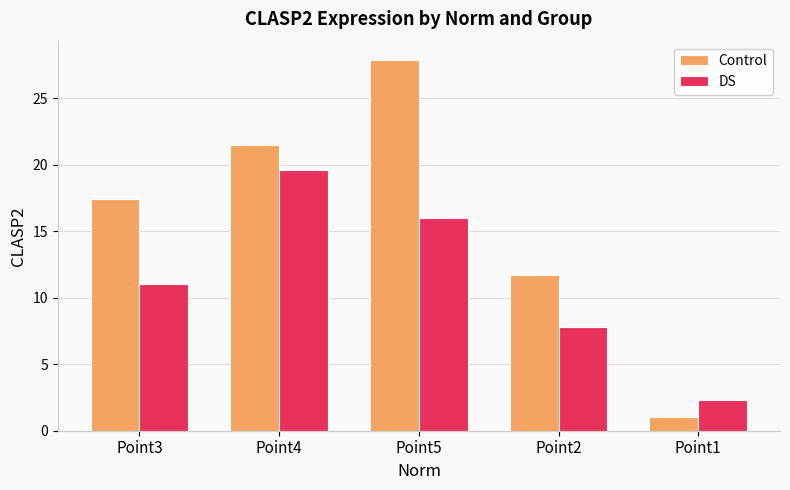

What is the difference between the maximum and minimum values in the DS series?

17.3